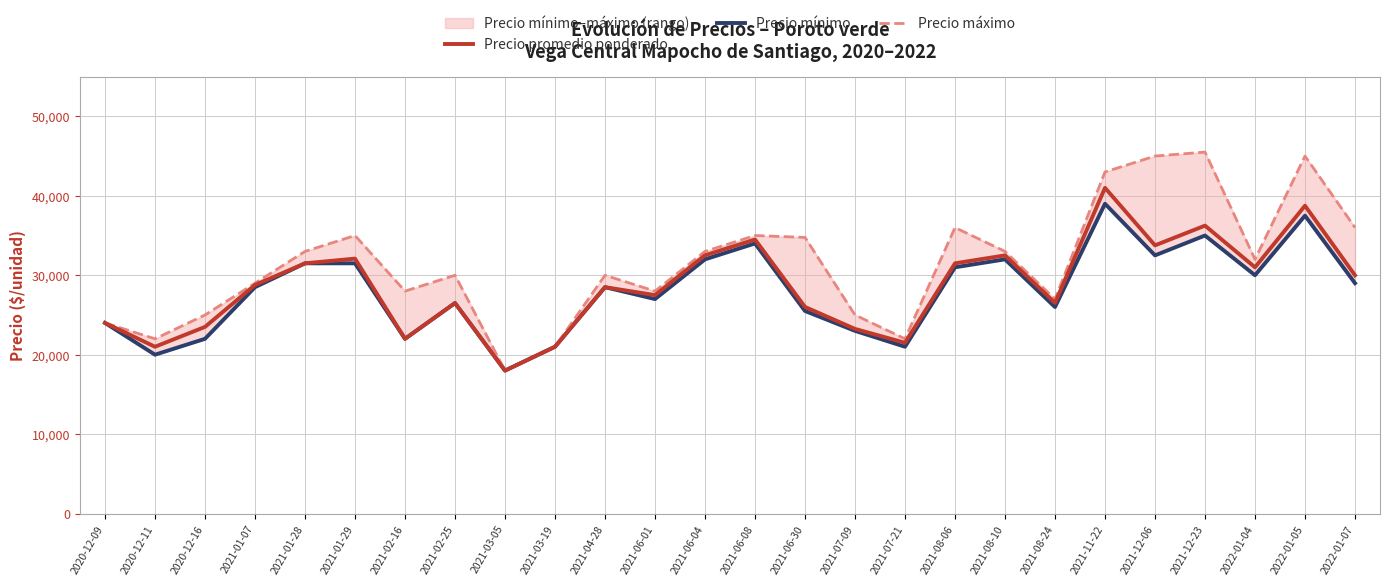

Does the chart display data point markers on the line(s)?

No